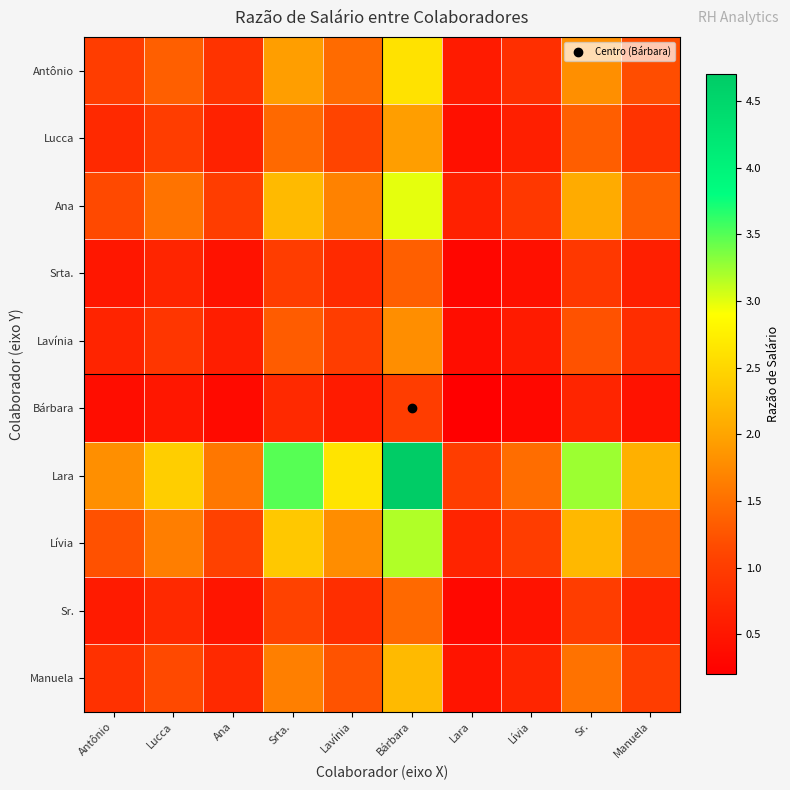

Which has a higher value, Lara or Manuela?

Manuela